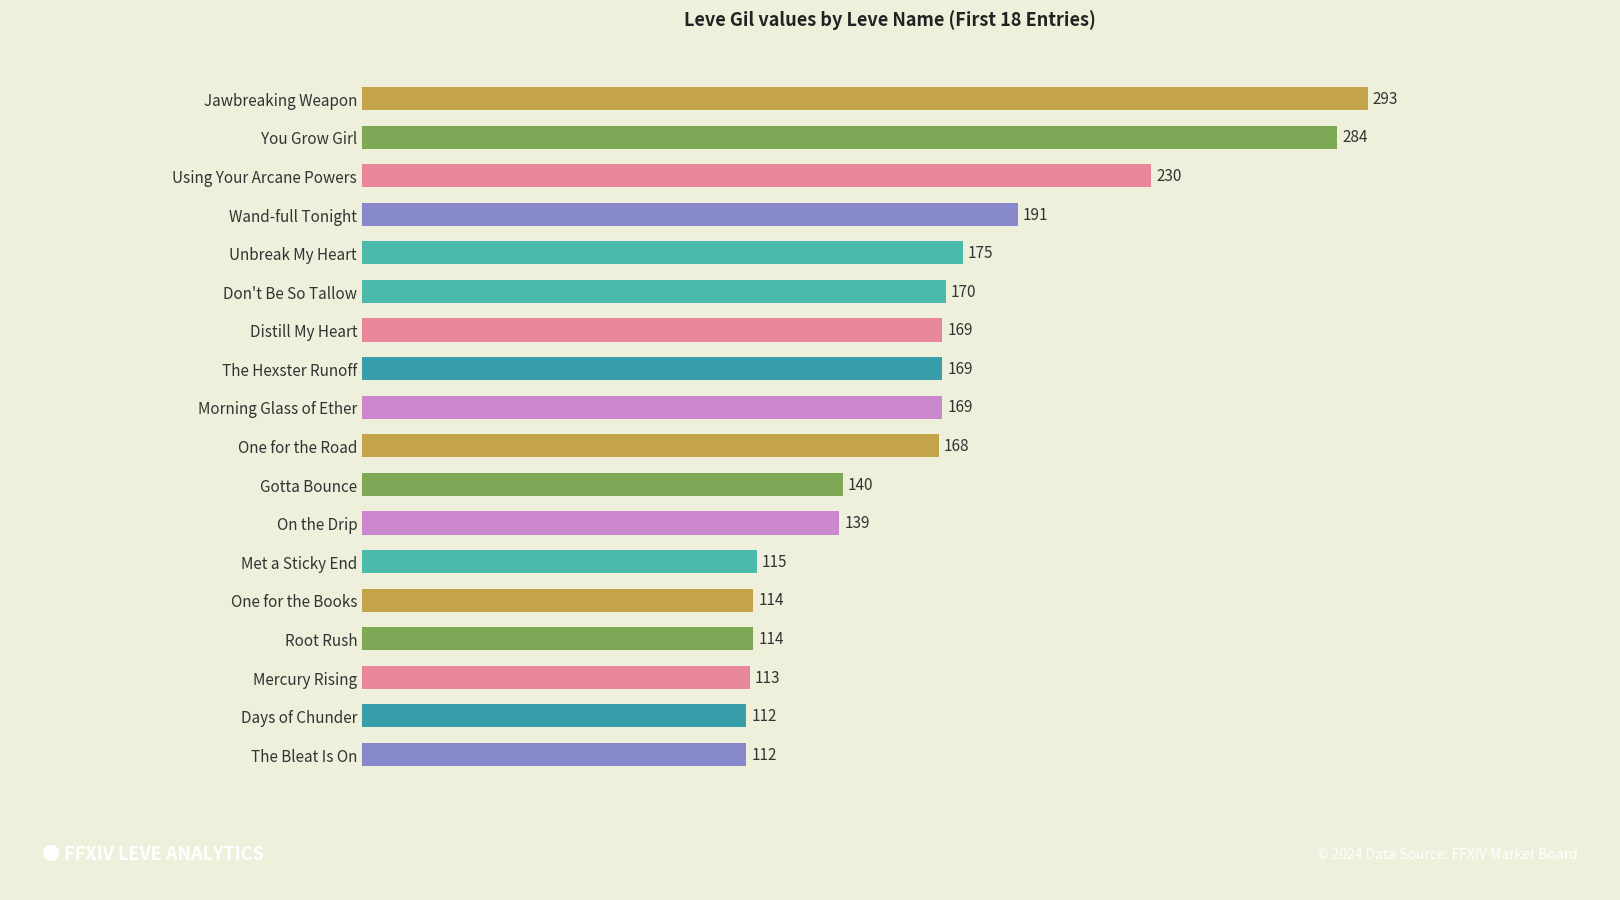

What is the ratio of the value at Days of Chunder to the value at The Bleat Is On?

1.0